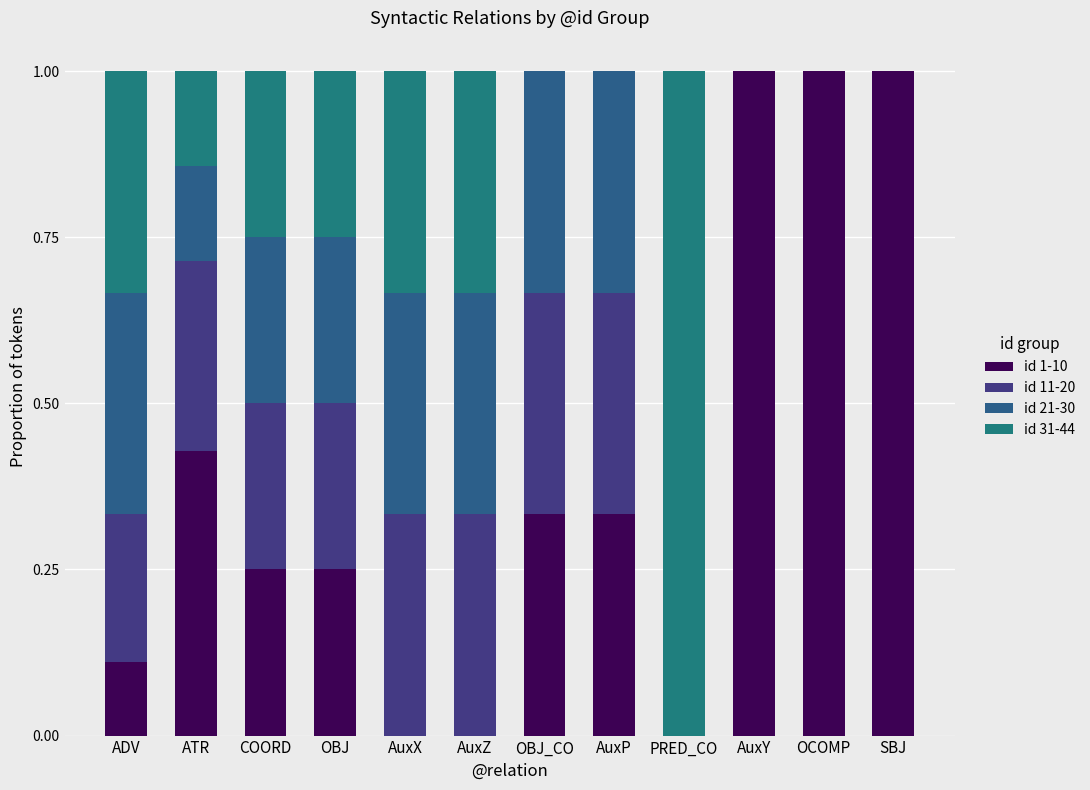

How many series are shown in this chart?

4